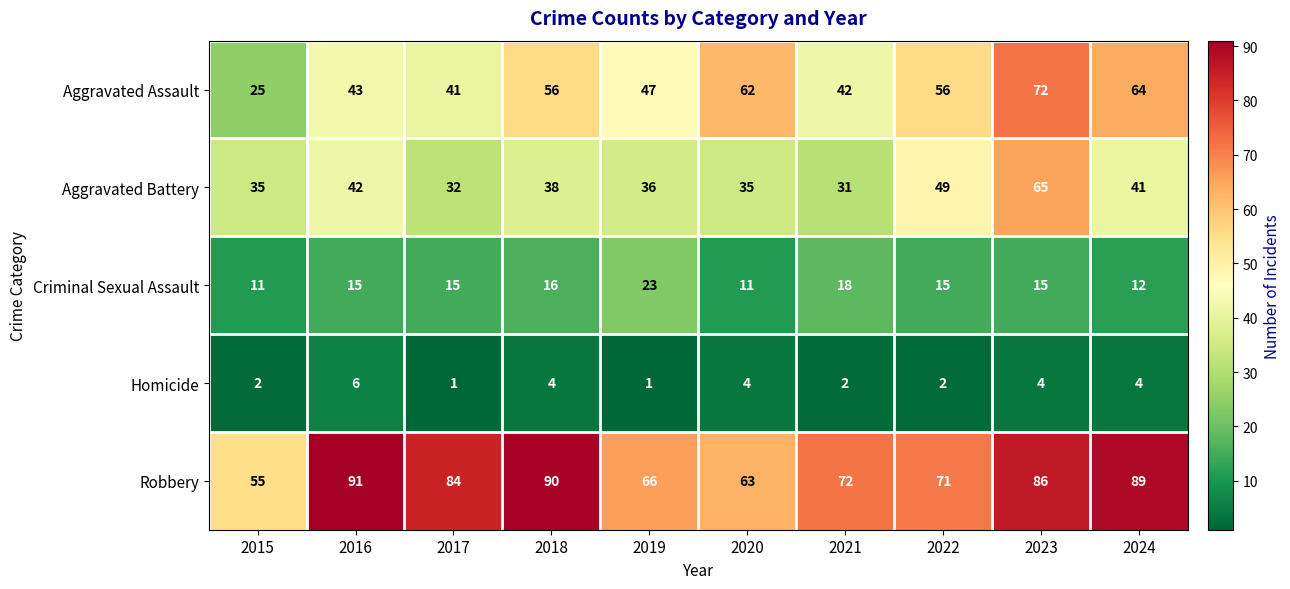

Rank the series at 2016 from lowest to highest value.

Homicide, Criminal Sexual Assault, Aggravated Battery, Aggravated Assault, Robbery